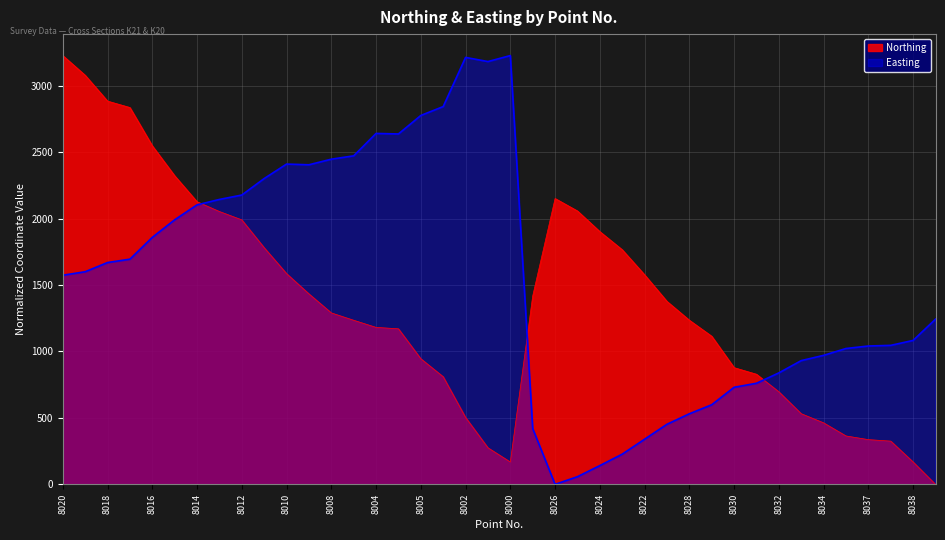

Which series has the largest range (max minus min)?

Northing